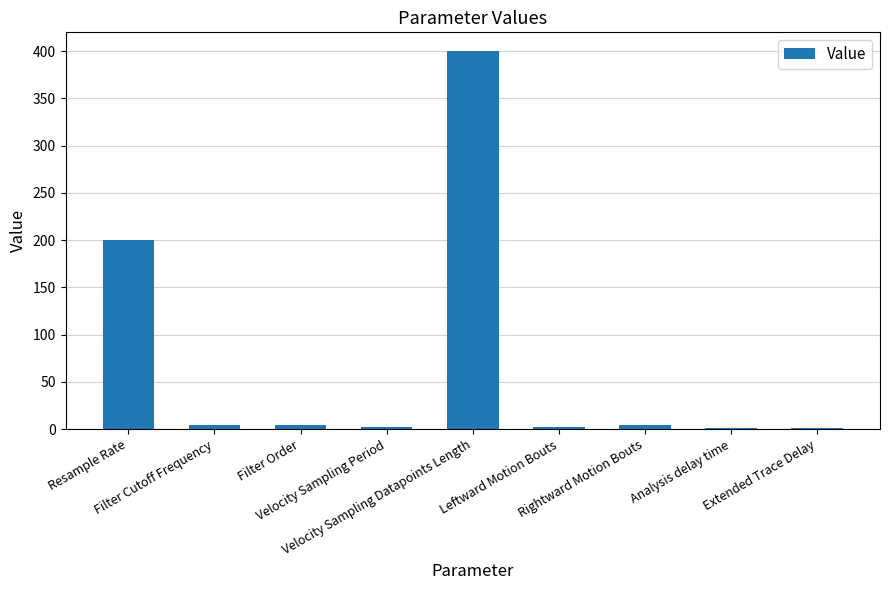

What is the greatest value displayed?

400.0